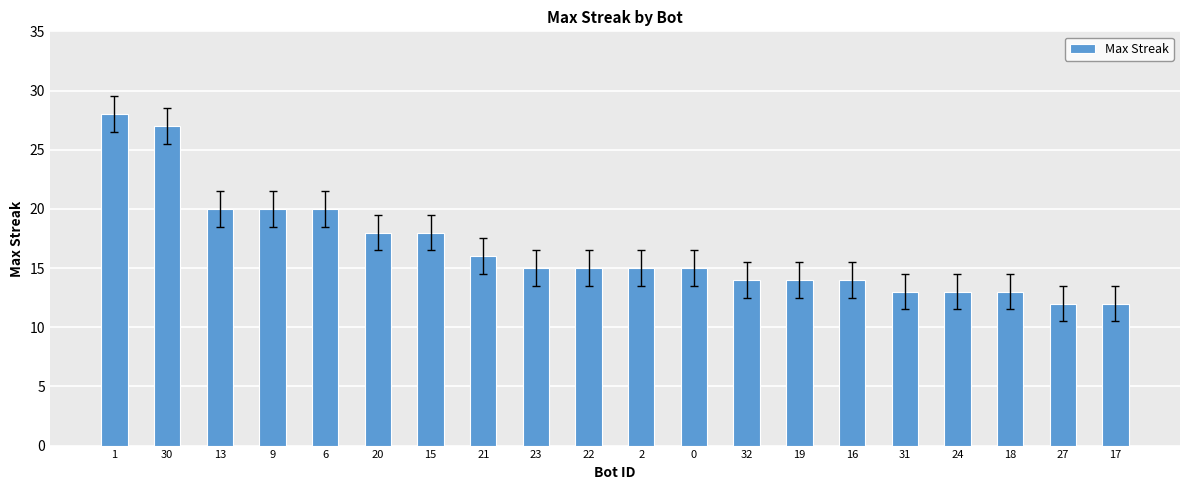

At which label does the data first exceed 15?

1